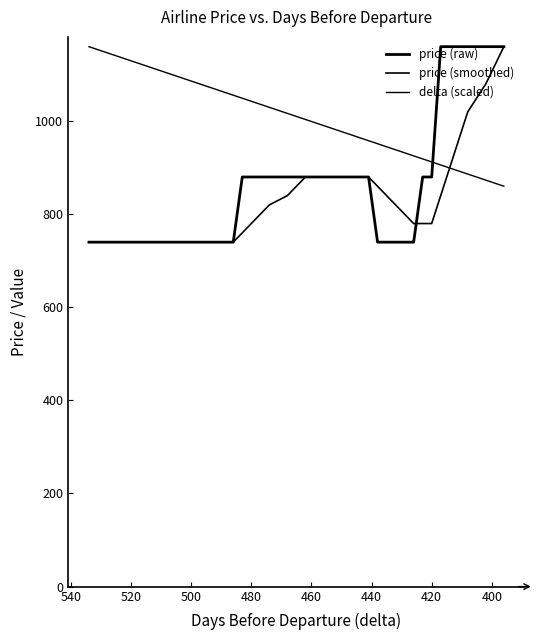

At how many categories does at least one series exceed 819?

40